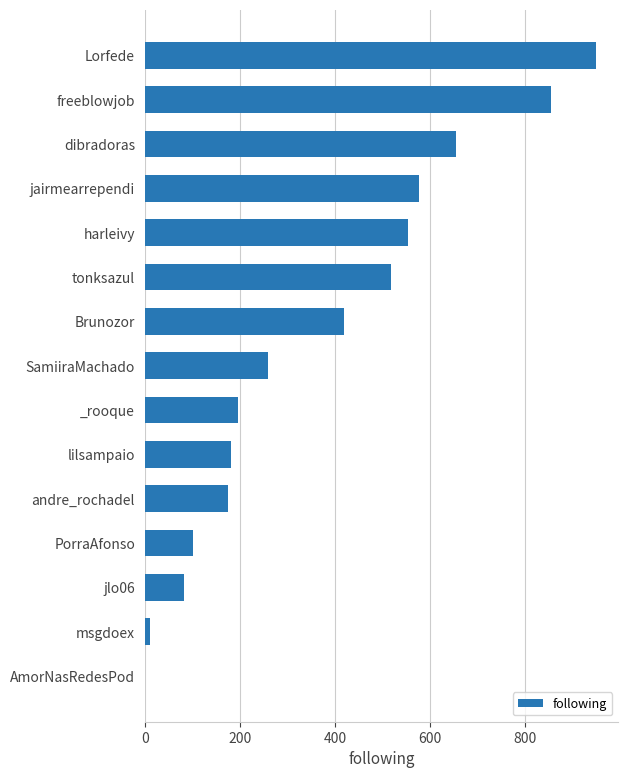

Reading top to bottom, list all the values displayed in this chart.

Lorfede=948	freeblowjob=853	dibradoras=655	jairmearrependi=576	harleivy=554	tonksazul=517	Brunozor=418	SamiiraMachado=259	_rooque=195	lilsampaio=182	andre_rochadel=174	PorraAfonso=102	jlo06=83	msgdoex=11	AmorNasRedesPod=1